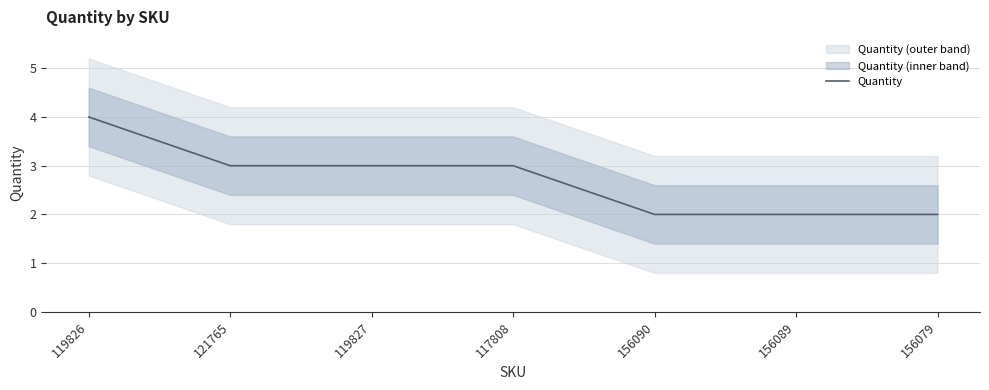

Reading left to right, transcribe all the data shown in this chart.

4	3	3	3	2	2	2